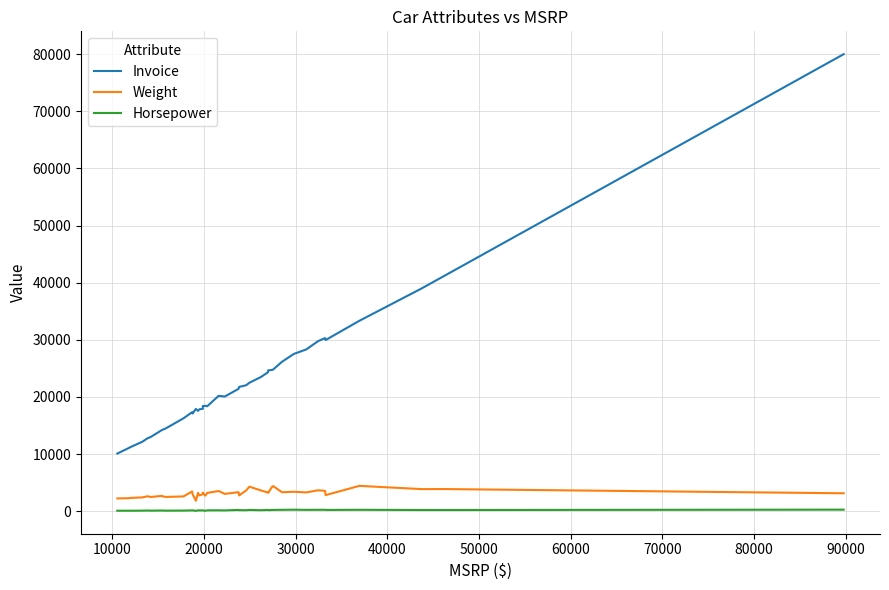

In Invoice, how many points are lower than both neighbors (excluding endpoints)?

5